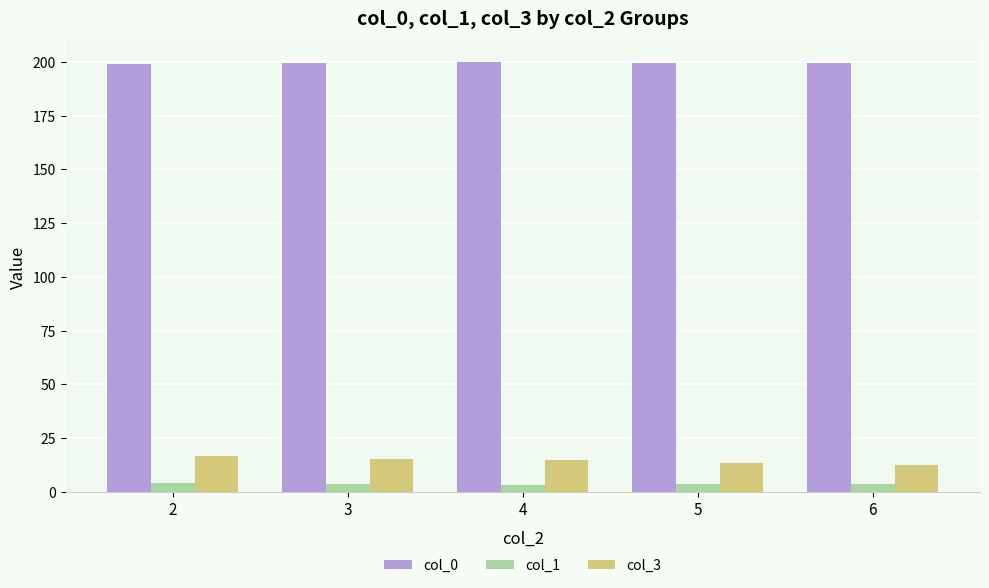

True or false: col_3 has a value of 15.4 at 3.

True